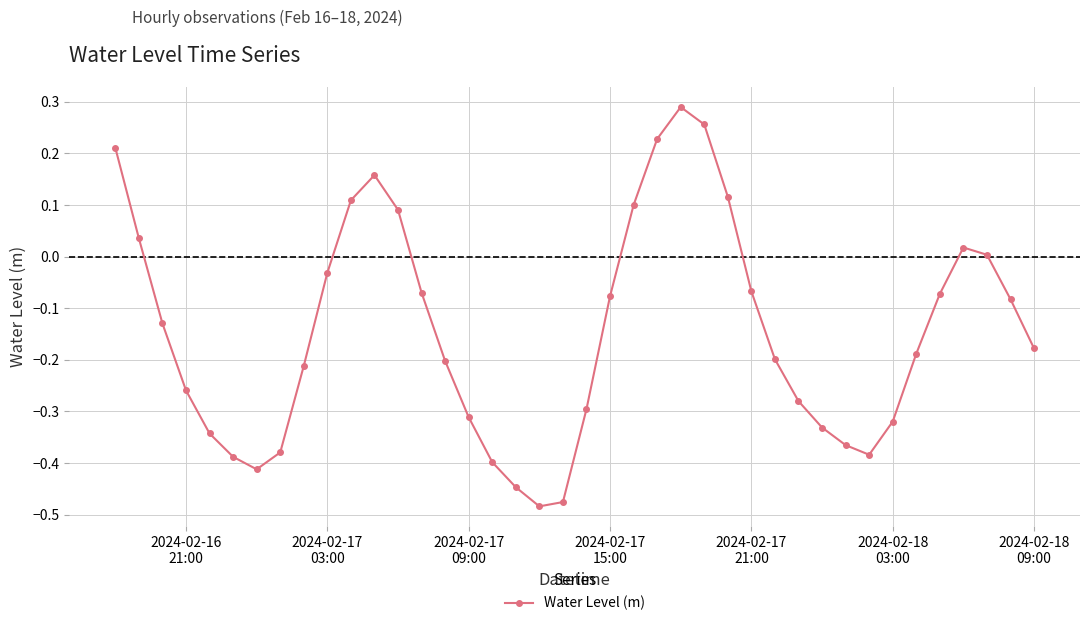

How many points are higher than both their immediate neighbors (excluding endpoints)?

3